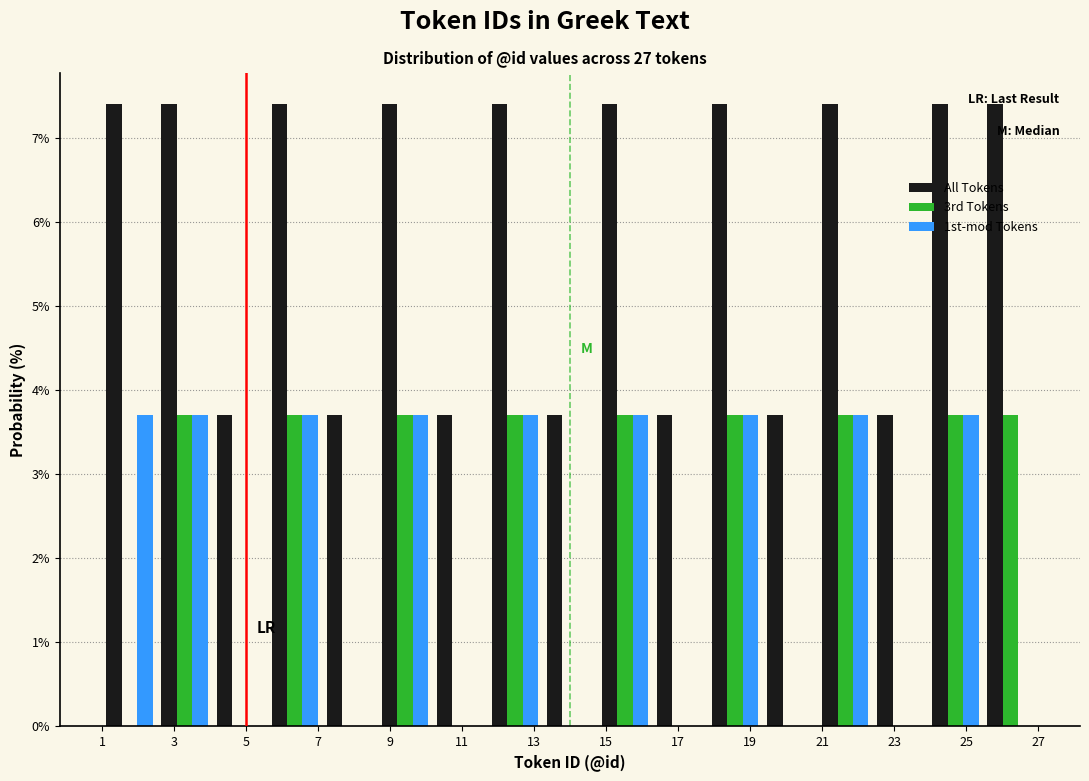

Reading left to right, transcribe this chart: for each range on the x-axis, give the height of each series' bar. Neither the bar edges nor the heights are printed on the chart, so give them approximately, as read against the axes.

1.0 to 2.6: All Tokens=7.4	3rd Tokens=0	1st-mod Tokens=3.7
2.6 to 4.0: All Tokens=7.4	3rd Tokens=3.7	1st-mod Tokens=3.7
4.0 to 5.6: All Tokens=3.7	3rd Tokens=0	1st-mod Tokens=0
5.6 to 7.2: All Tokens=7.4	3rd Tokens=3.7	1st-mod Tokens=3.7
7.2 to 8.6: All Tokens=3.7	3rd Tokens=0	1st-mod Tokens=0
8.6 to 10.2: All Tokens=7.4	3rd Tokens=3.7	1st-mod Tokens=3.7
10.2 to 11.8: All Tokens=3.7	3rd Tokens=0	1st-mod Tokens=0
11.8 to 13.2: All Tokens=7.4	3rd Tokens=3.7	1st-mod Tokens=3.7
13.2 to 14.8: All Tokens=3.7	3rd Tokens=0	1st-mod Tokens=0
14.8 to 16.2: All Tokens=7.4	3rd Tokens=3.7	1st-mod Tokens=3.7
16.2 to 17.8: All Tokens=3.7	3rd Tokens=0	1st-mod Tokens=0
17.8 to 19.4: All Tokens=7.4	3rd Tokens=3.7	1st-mod Tokens=3.7
19.4 to 20.8: All Tokens=3.7	3rd Tokens=0	1st-mod Tokens=0
20.8 to 22.4: All Tokens=7.4	3rd Tokens=3.7	1st-mod Tokens=3.7
22.4 to 24.0: All Tokens=3.7	3rd Tokens=0	1st-mod Tokens=0
24.0 to 25.4: All Tokens=7.4	3rd Tokens=3.7	1st-mod Tokens=3.7
25.4 to 27.0: All Tokens=7.4	3rd Tokens=3.7	1st-mod Tokens=0